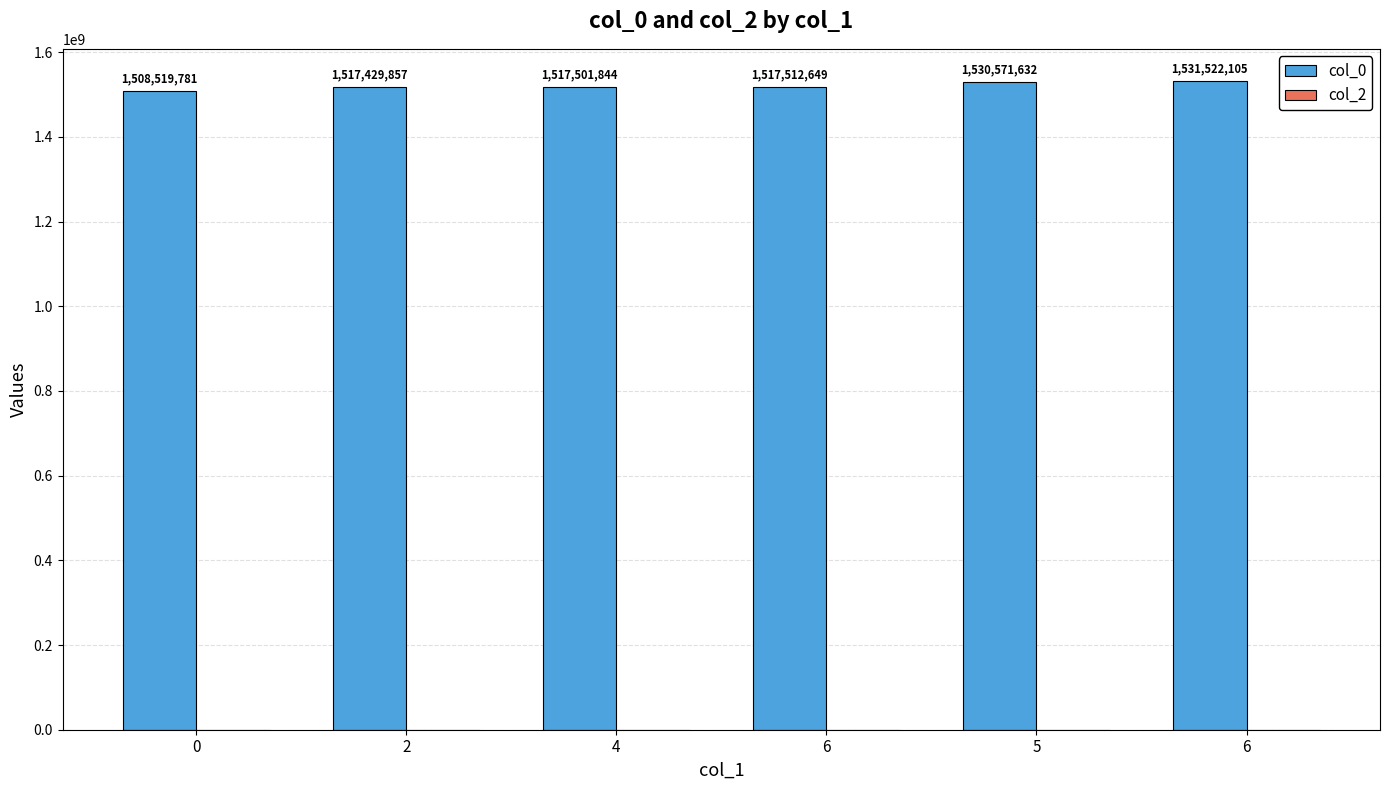

How many bars are there in total?

6